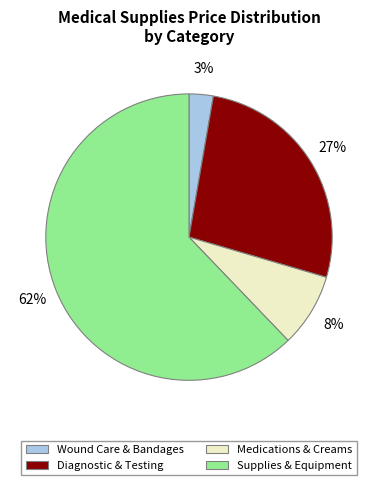

To the nearest percent, what is the difference between the largest and smallest slice percentages?

59%